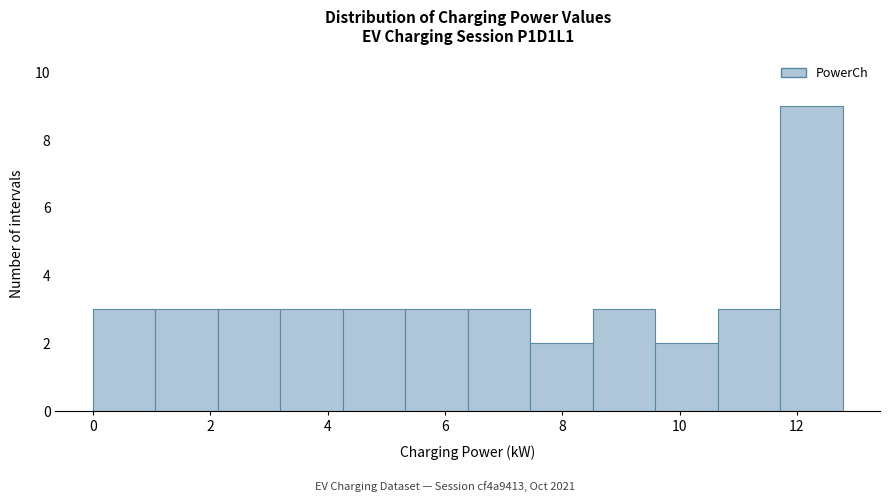

Reading left to right, transcribe this chart: for each bar, give the range it covers on the x-axis and its height. Neither the bar edges nor the heights are printed on the chart, so give them approximately, as read against the axes.

0.0 to 1.0: 3
1.0 to 2.2: 3
2.2 to 3.2: 3
3.2 to 4.2: 3
4.2 to 5.4: 3
5.4 to 6.4: 3
6.4 to 7.4: 3
7.4 to 8.6: 2
8.6 to 9.6: 3
9.6 to 10.6: 2
10.6 to 11.8: 3
11.8 to 12.8: 9